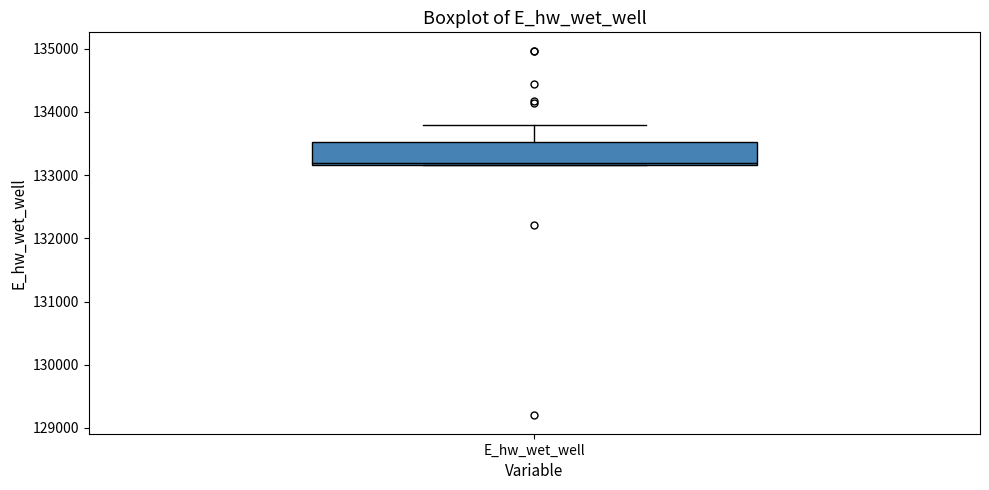

Transcribe this box plot: give where the median line is, the range the box spans, and where the two whiskers end, as read against the y-axis. The values are not printed on the chart, so give them approximately, as read against the axis.

median 133200, box 133200 to 133500, whiskers 133200 to 133800